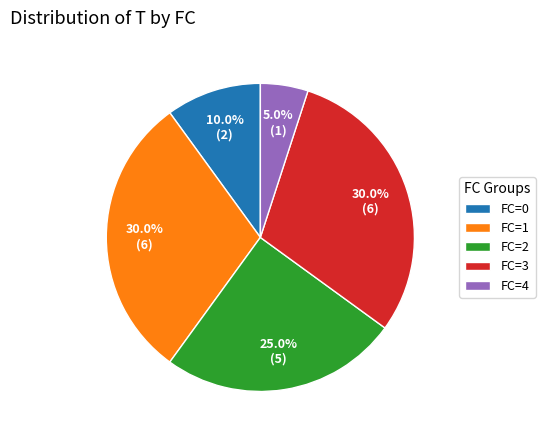

What is the total percentage of FC=1 and FC=4?

35.0%